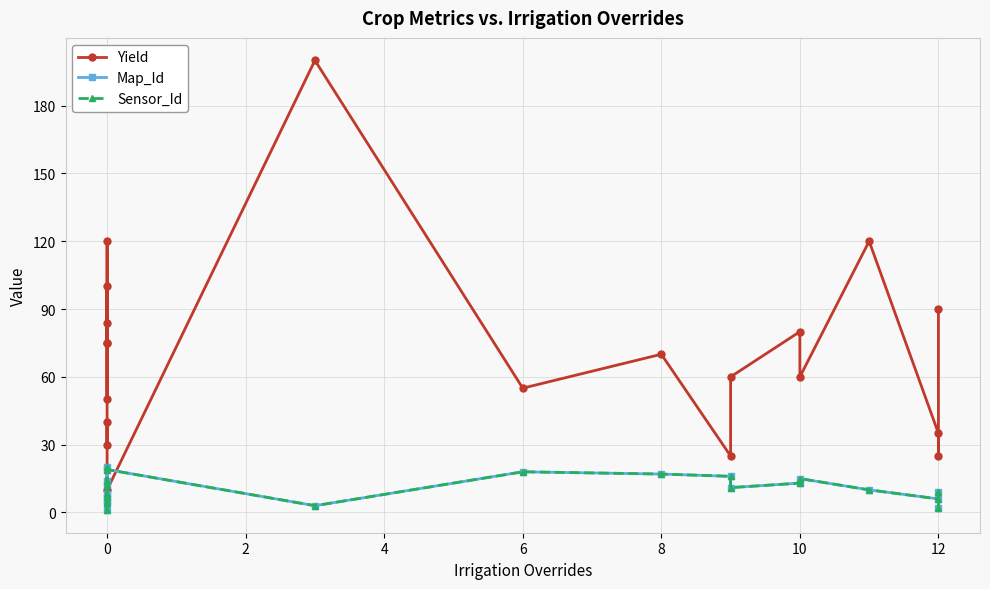

What is the sum of all Sensor_Id values?

210